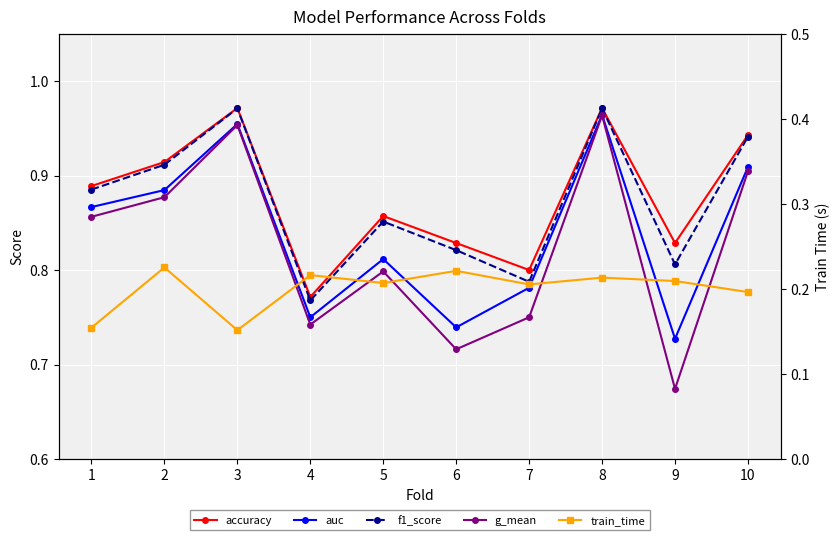

Is the value of accuracy at 8 greater than the value of f1_score at 10?

Yes